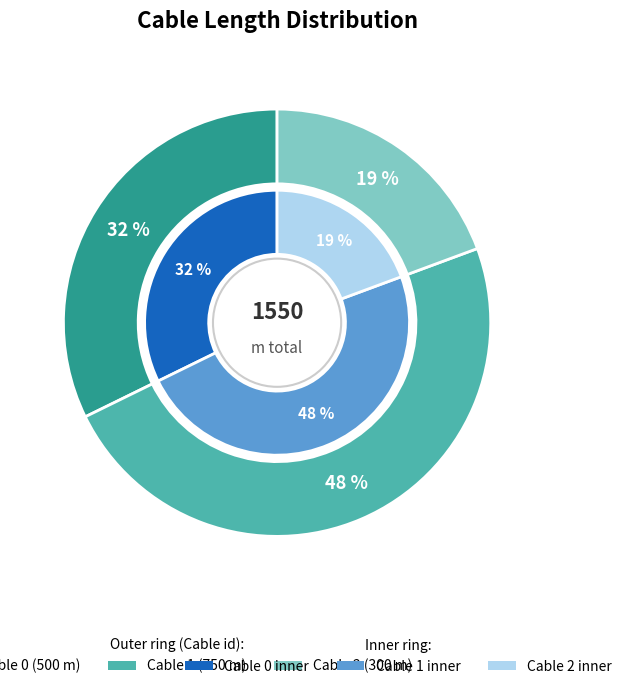

Rank the categories by value from lowest to highest.

2, 0, 1